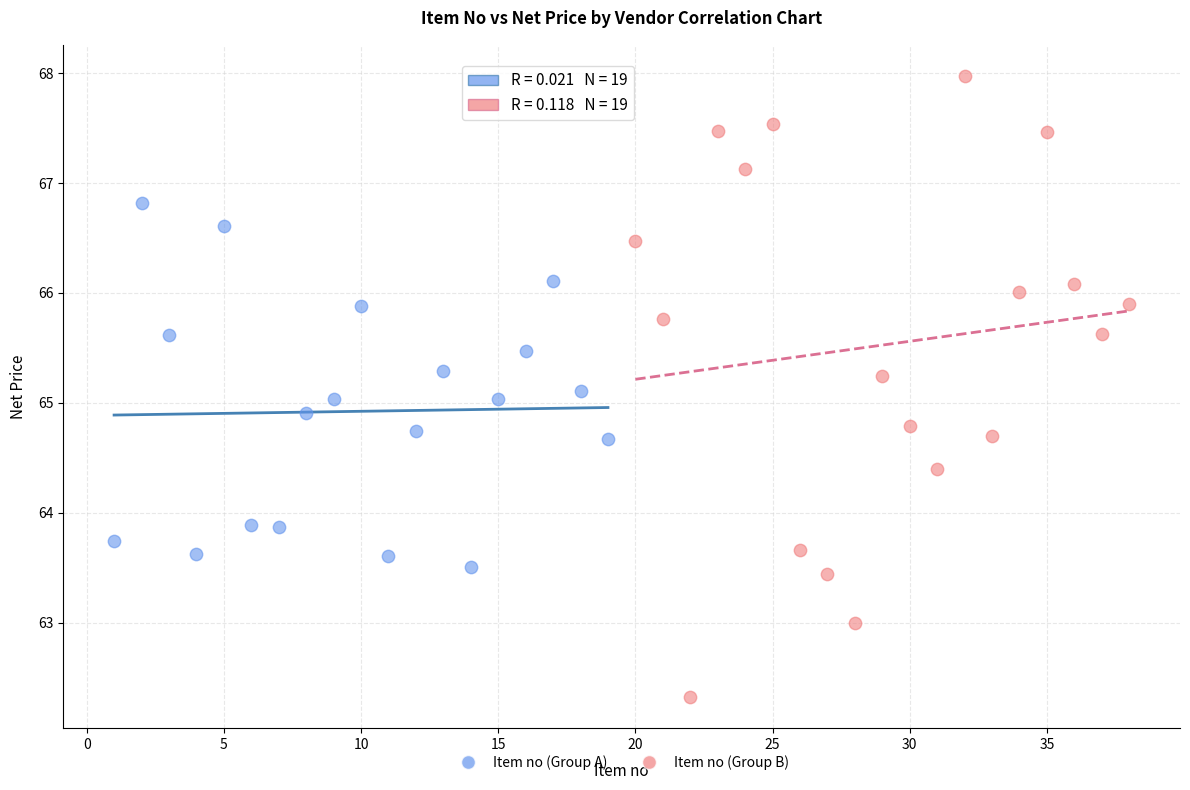

What are all the series names shown in the legend?

Item no (Group A), Item no (Group B)